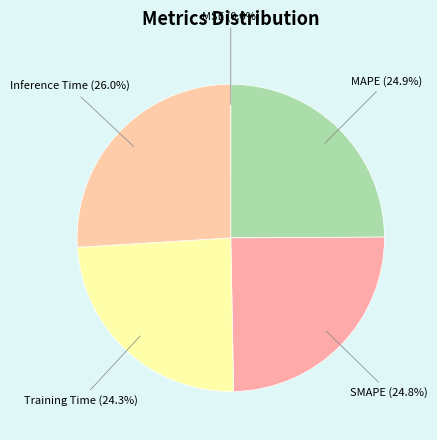

Which has a higher value, Training Time or MAPE?

MAPE